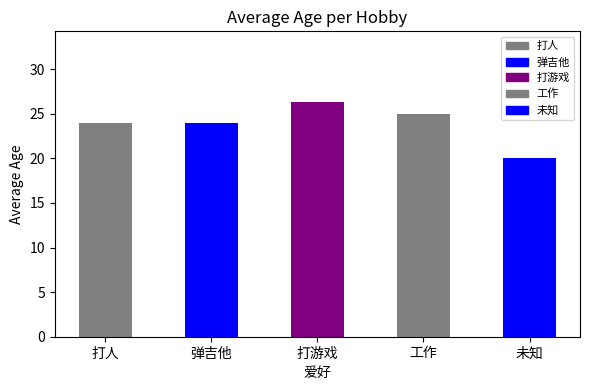

What is the value of the 5th bar from the left?

20.0